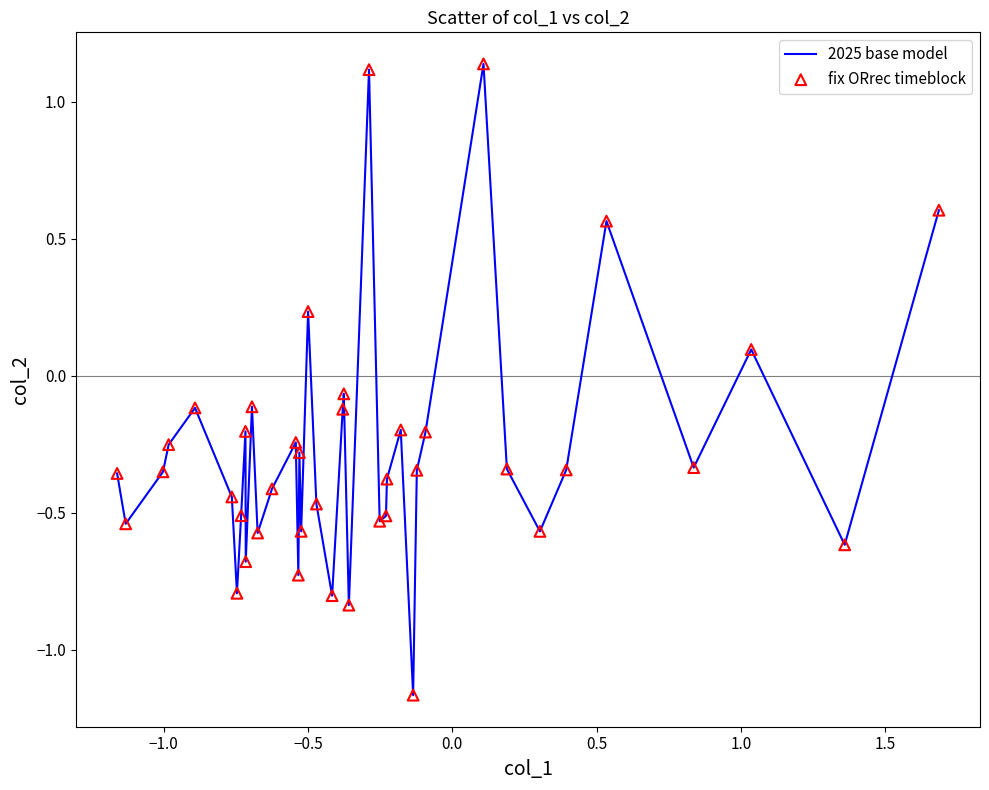

What is the difference between the maximum and minimum values?

2.3